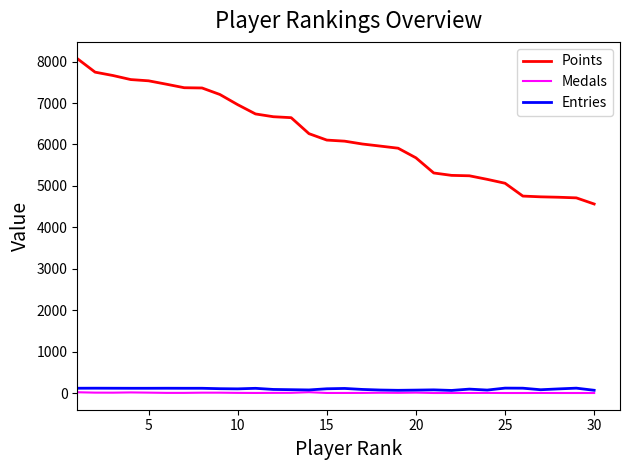

True or false: Medals and Points cross at least once.

False